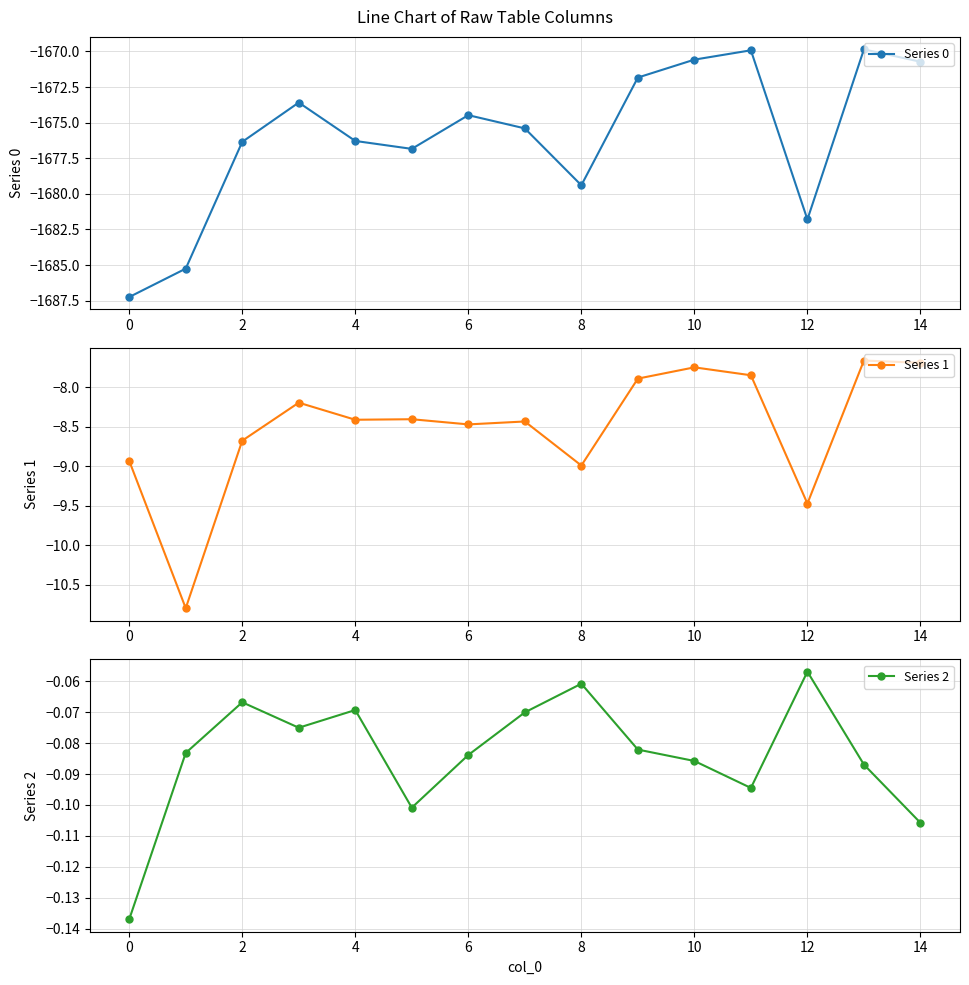

How many interior local peaks does the Series 0 series have?

4